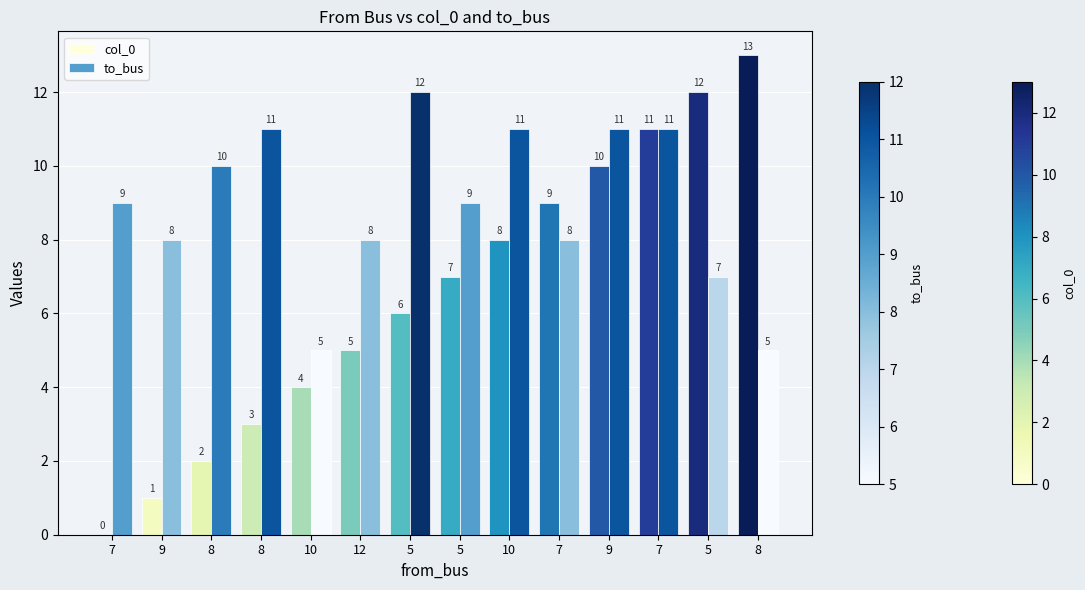

Are the bars grouped side by side (vs. stacked)?

Yes